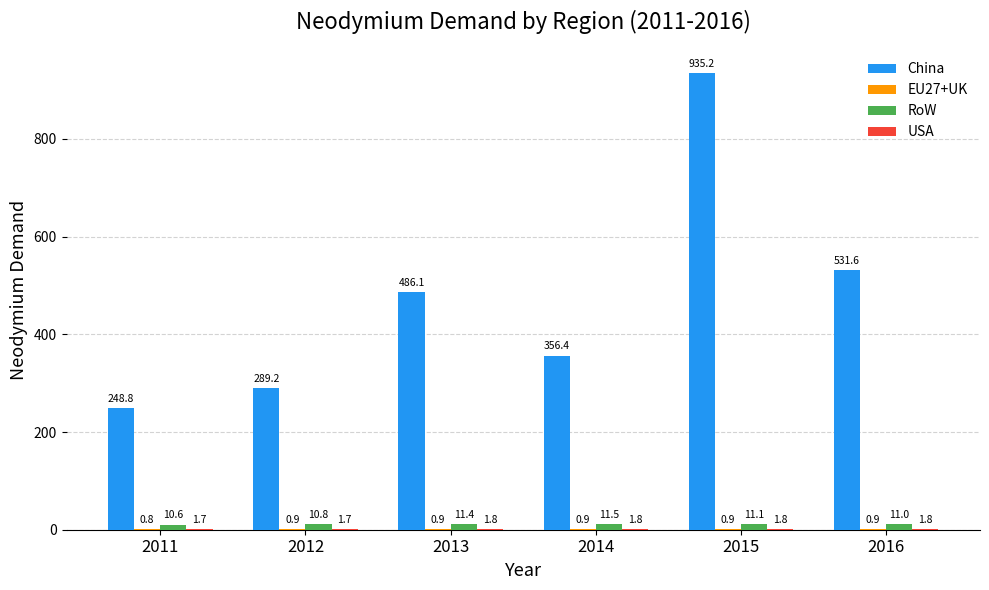

Which series changed the most between 2014 and 2016?

China